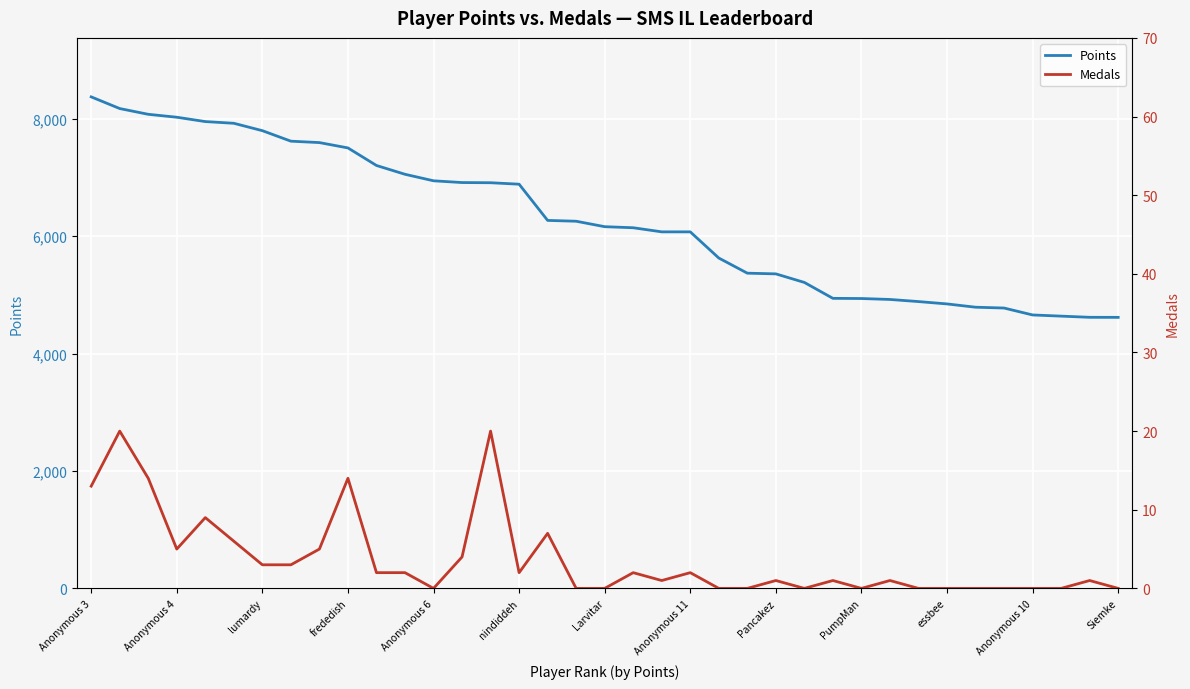

True or false: Medals and Points cross at least once.

False